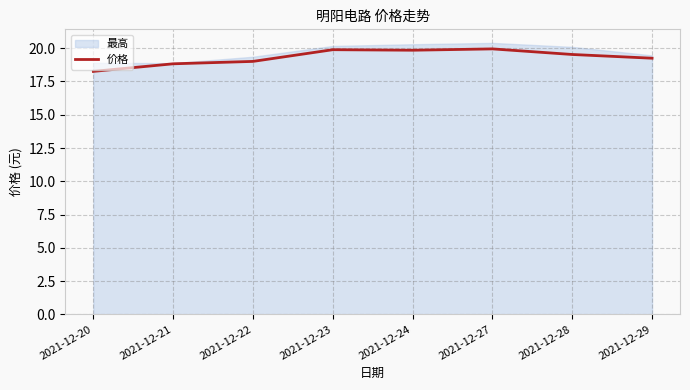

The chart shows a value of 34.1 at 2021-12-29. True or false?

False